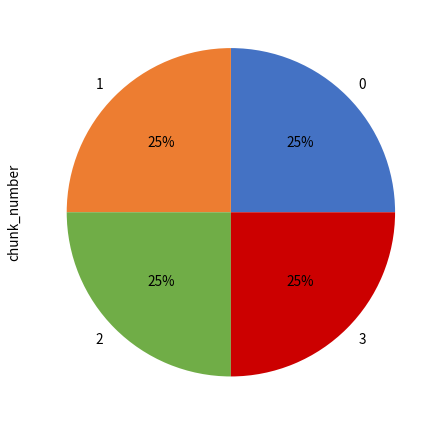

What percentage is the 2 slice, to the nearest percent?

25%